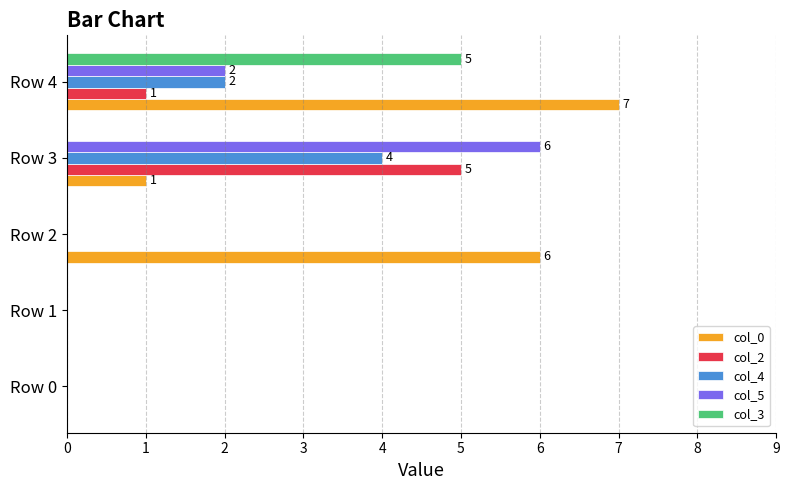

Which category has the highest value in the col_5 series?

Row 3